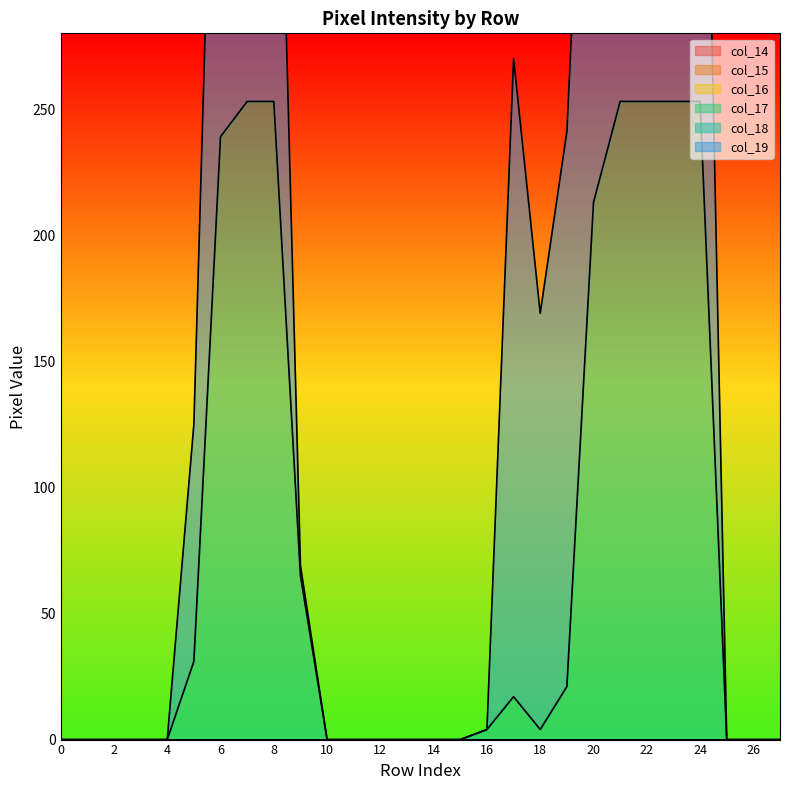

The value of col_18 at 12 is 0. True or false?

True